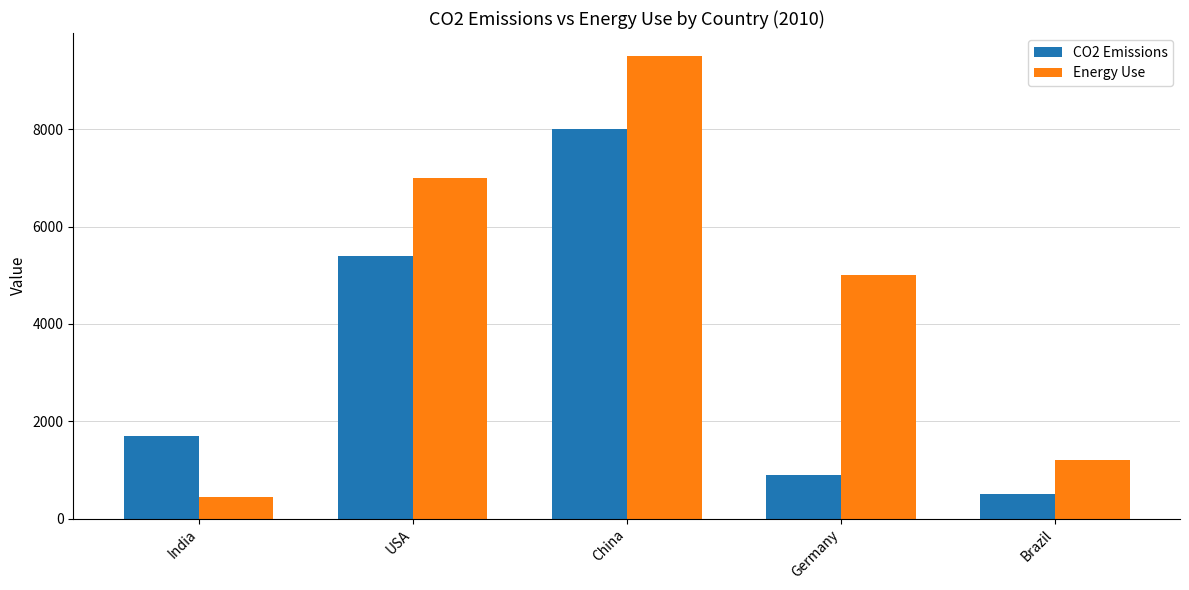

How many bars are there in each group?

2